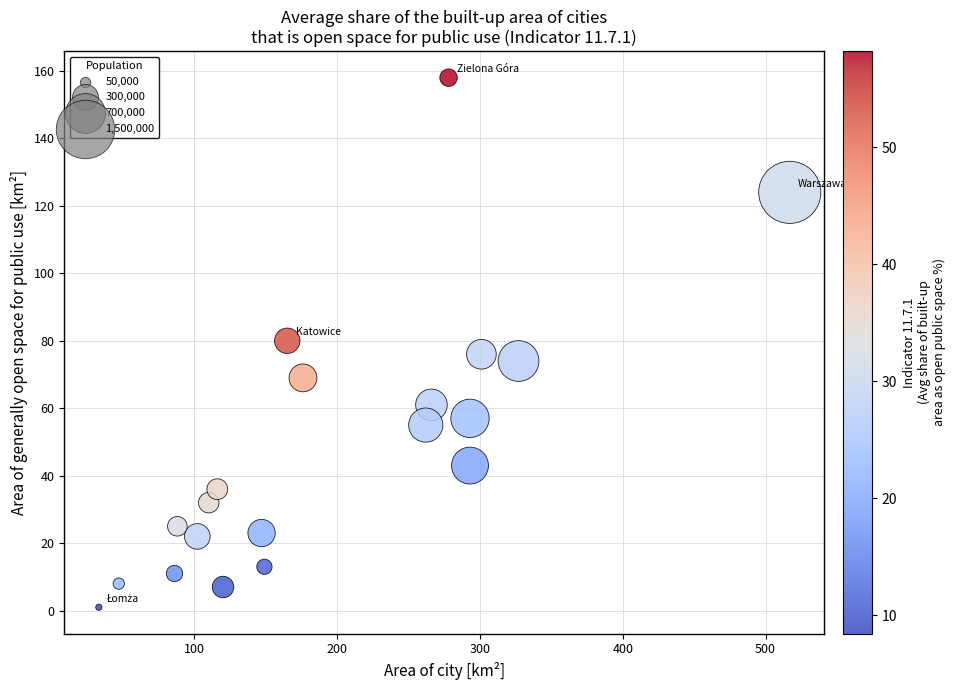

What is the range of X values (max minus min)?

484